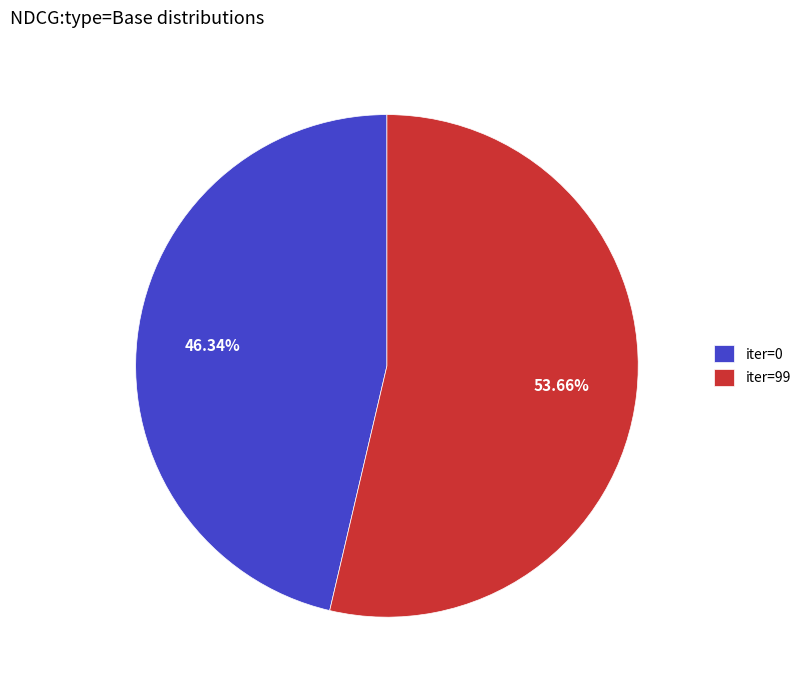

Rank the categories by value from highest to lowest.

iter=99, iter=0